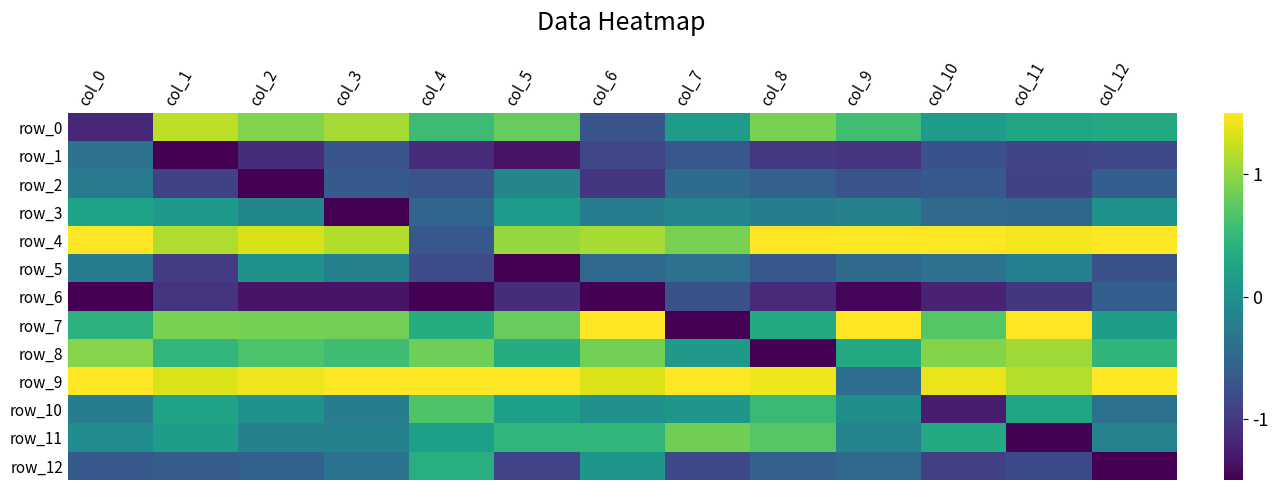

What is the spread (max minus min) of values at col_10?

3.3